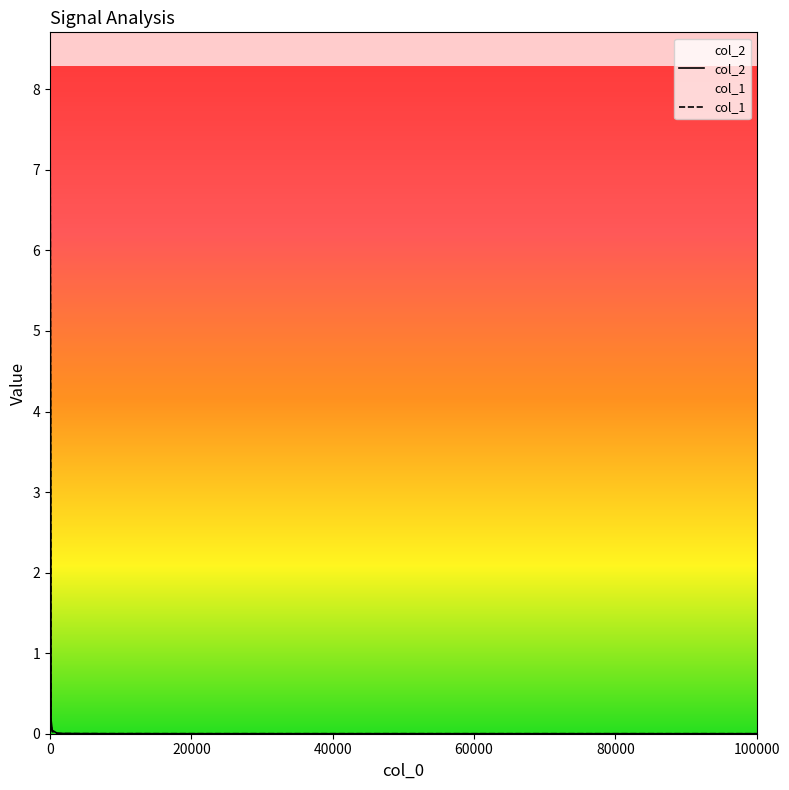

Which series has the widest spread of values?

col_2